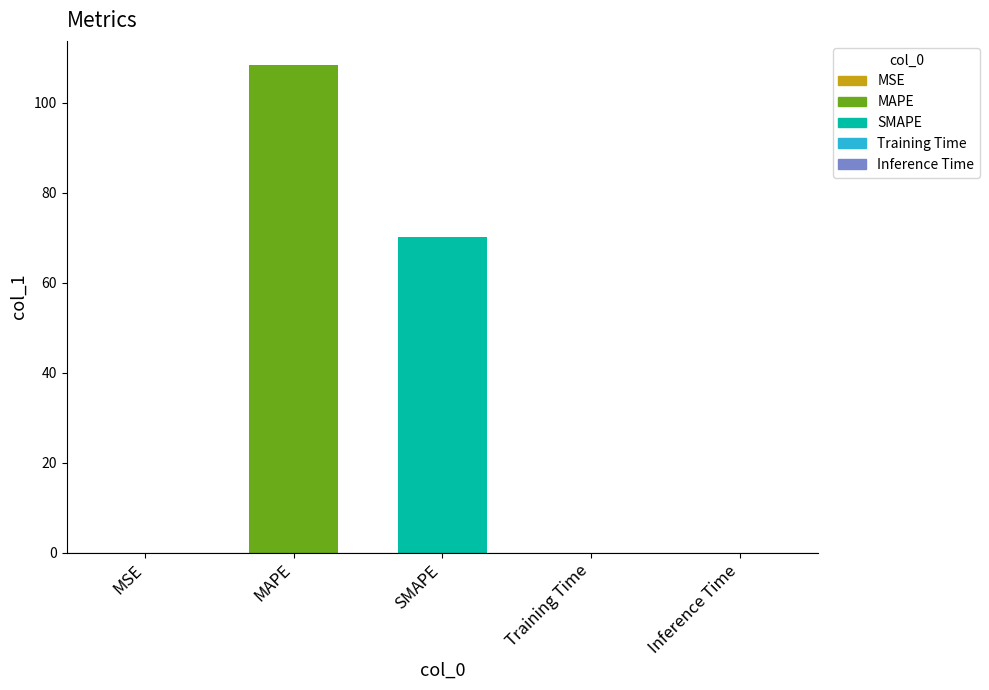

What is the average value?

35.7